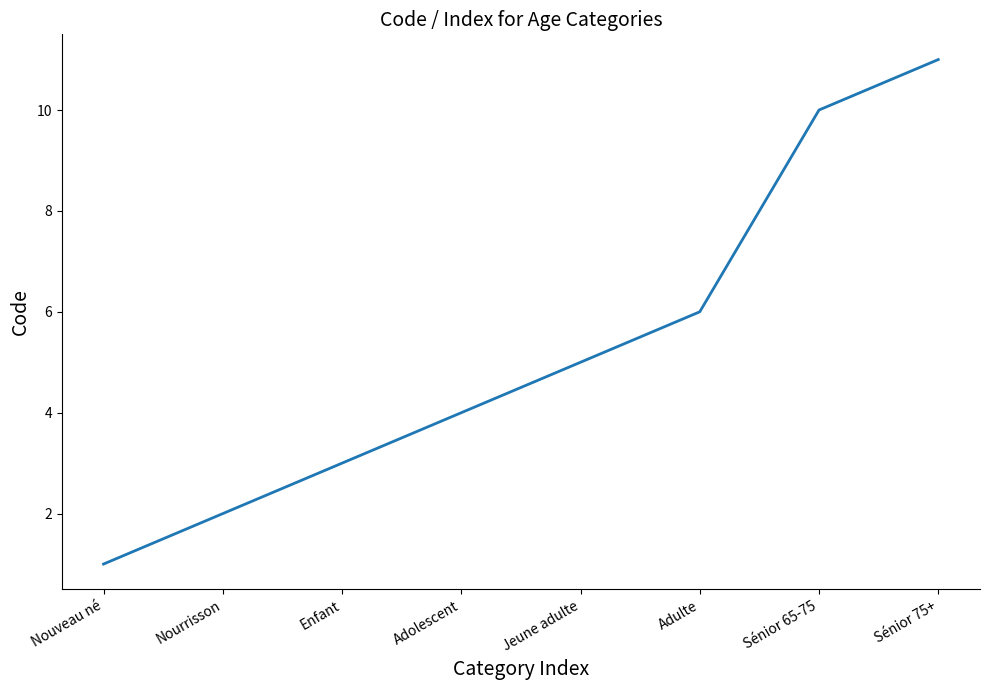

The value at Enfant is 1. True or false?

False